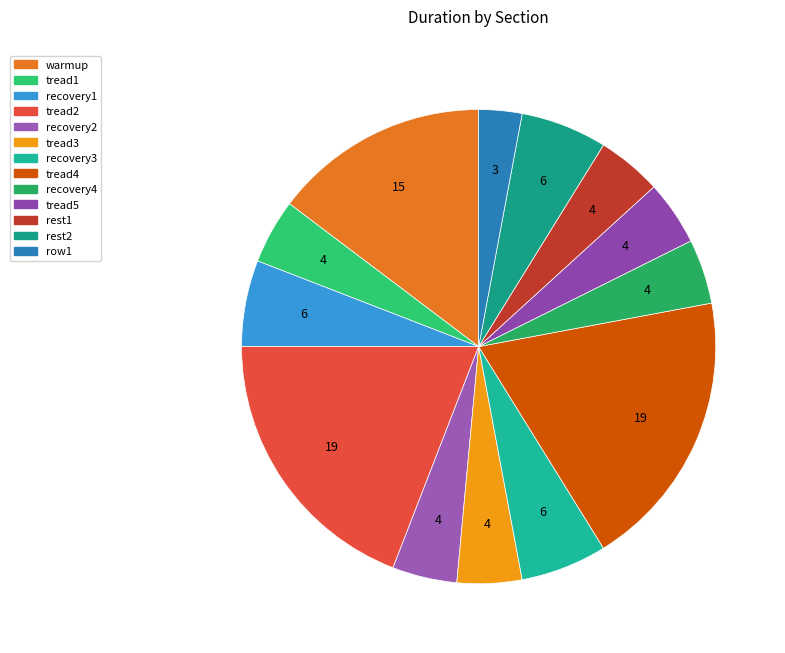

Which category has the smallest portion of the pie?

row1